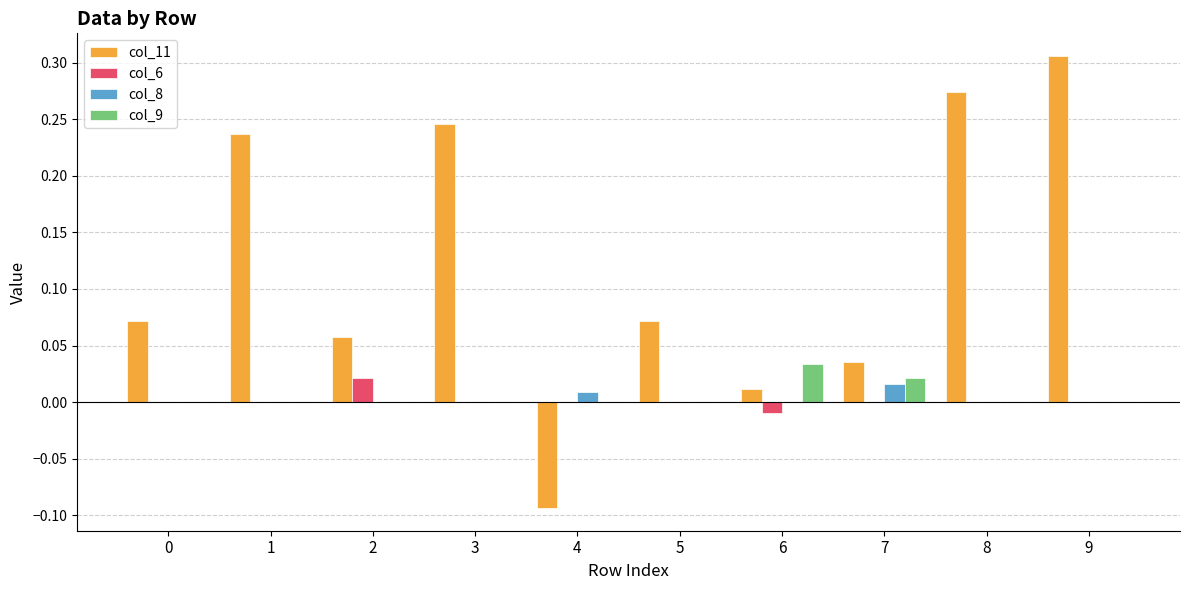

How many data points in col_11 are above 0?

9